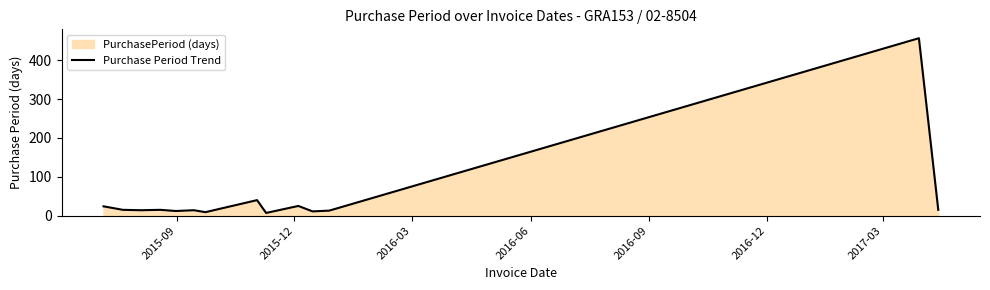

How many lines are shown in the chart?

1